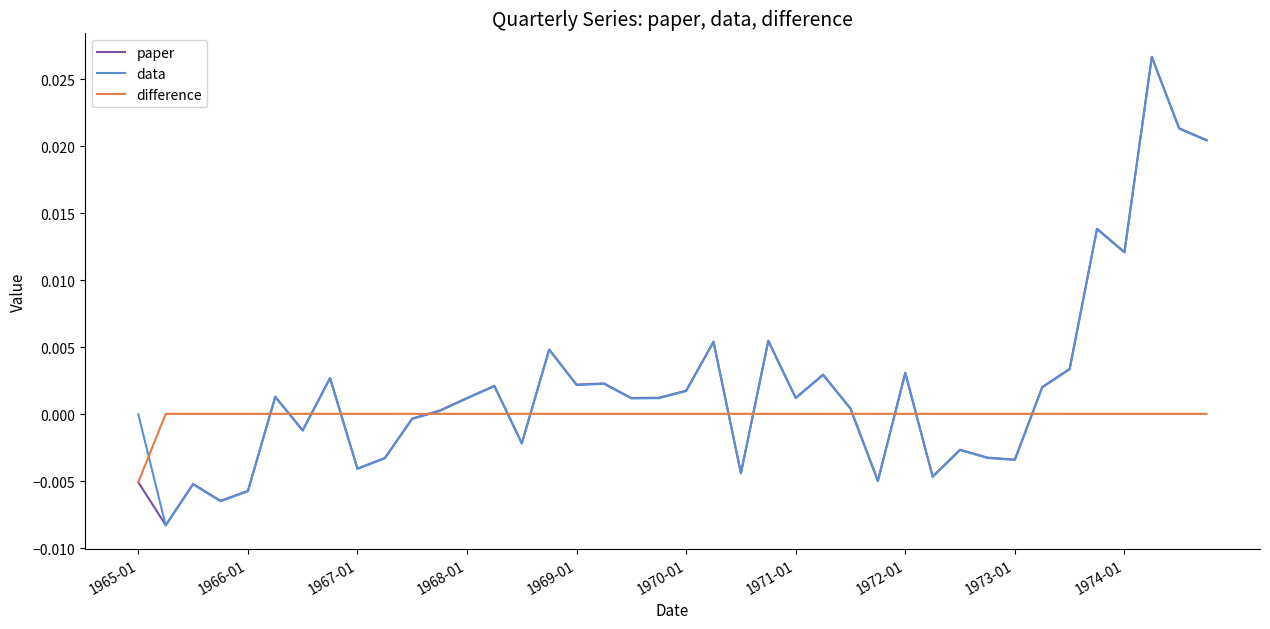

Which series has the largest range (max minus min)?

paper